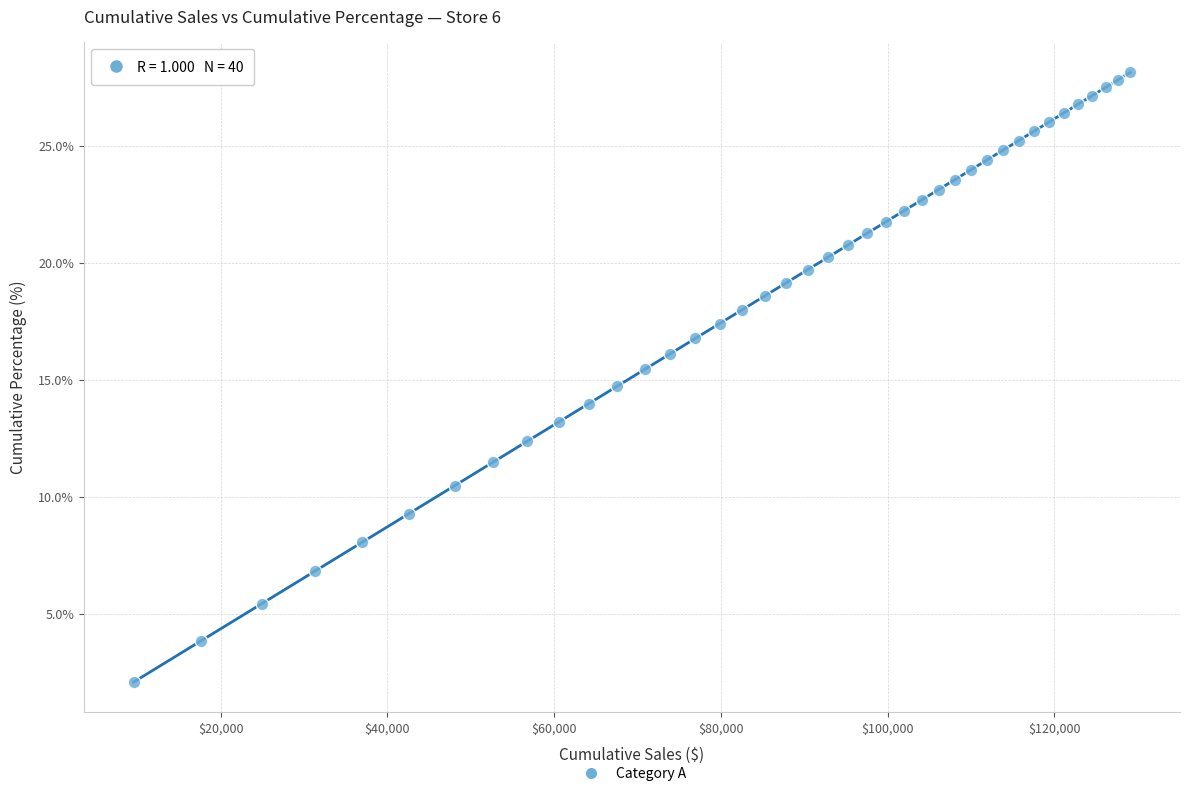

What is the range of X values (max minus min)?

119530.5